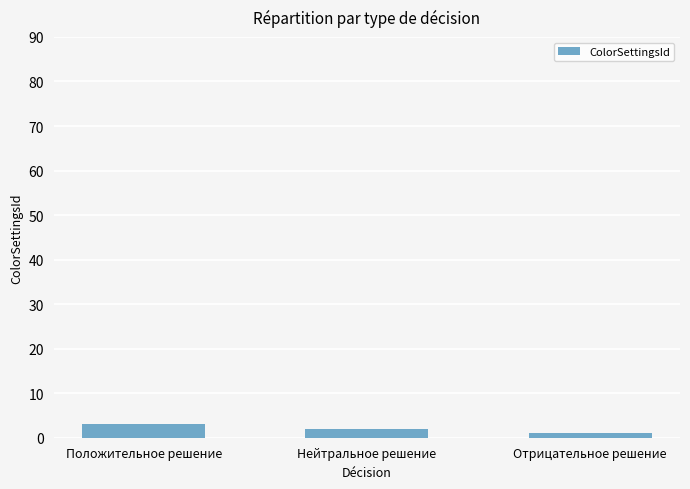

What is the maximum value shown in the chart?

3